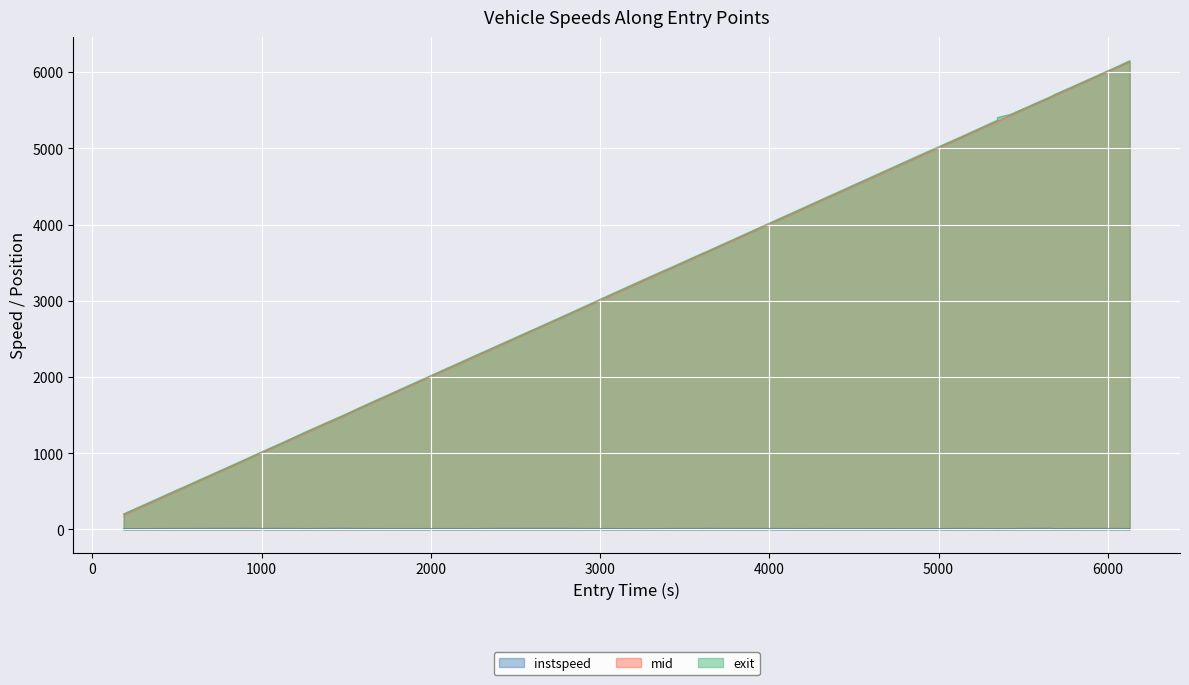

What is the maximum value shown in the chart?

6152.5